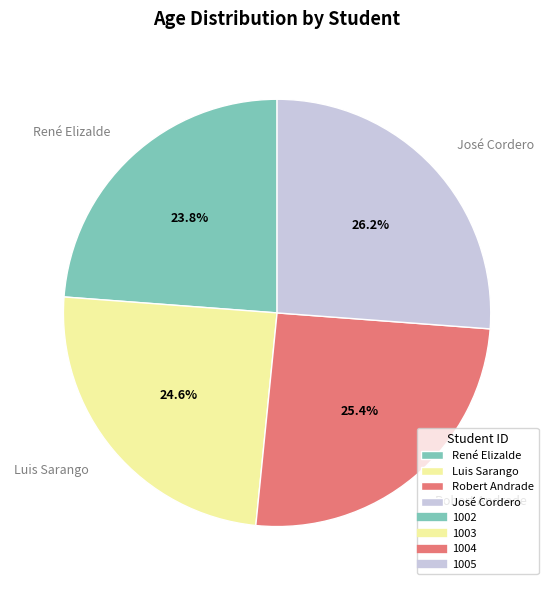

Rank the categories by value from lowest to highest.

René Elizalde, Luis Sarango, Robert Andrade, José Cordero